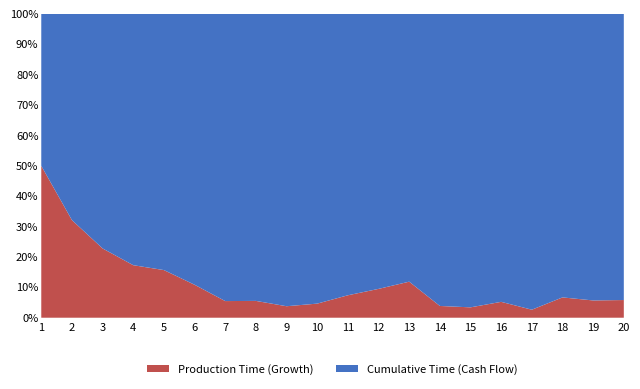

Reading left to right, what are all the values shown in this chart?

Production Time: 1=7160	2=6435	3=5700	4=5100	5=5574	6=4154	7=2100	8=2255	9=1575	10=2050	11=3650	12=5359	13=7950	14=2478	15=2255	16=3960	17=2000	18=5700	19=5100	20=5574
Cumulative Time: 1=7160	2=13595	3=19295	4=24395	5=29969	6=34123	7=36223	8=38478	9=40053	10=42103	11=45753	12=51112	13=59062	14=61540	15=63795	16=71805	17=73805	18=79505	19=84605	20=90179